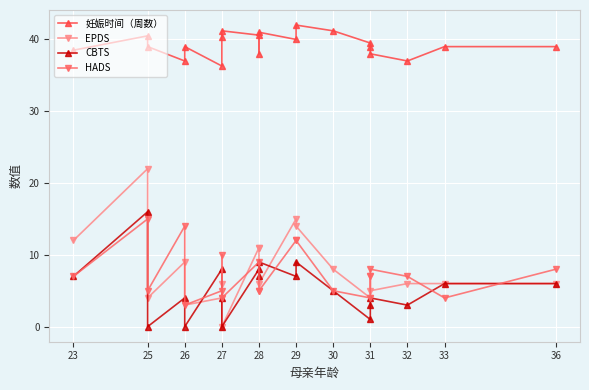

The 妊娠时间（周数） series shows 61.7 at 29. True or false?

False